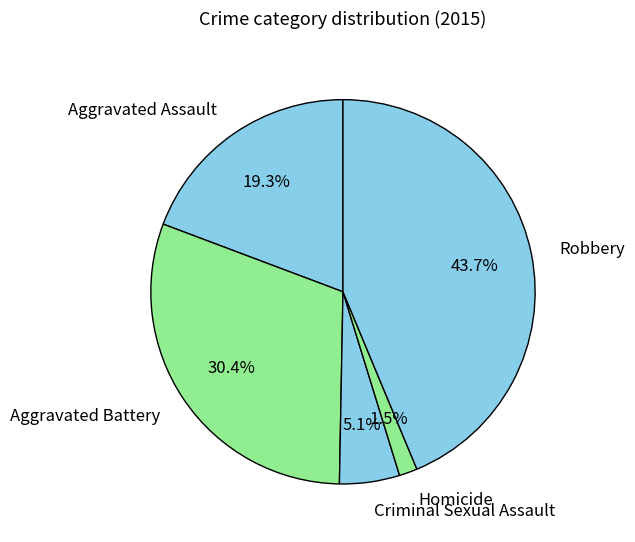

Between Criminal Sexual Assault and Aggravated Assault, which is larger?

Aggravated Assault